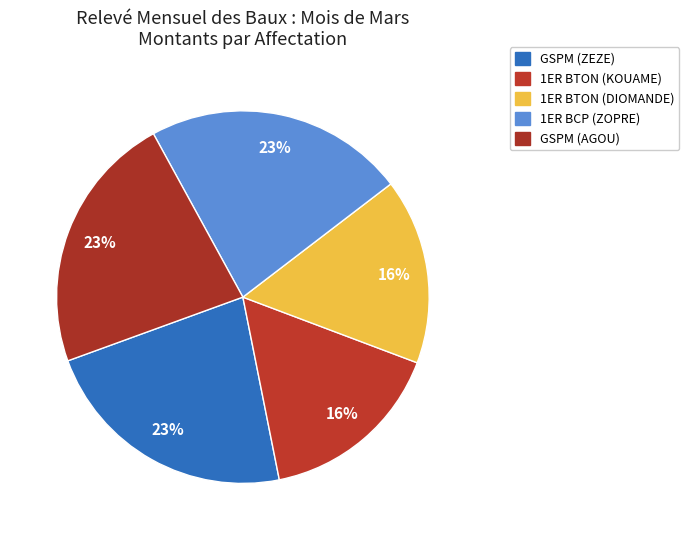

How many slices are in this pie chart?

5